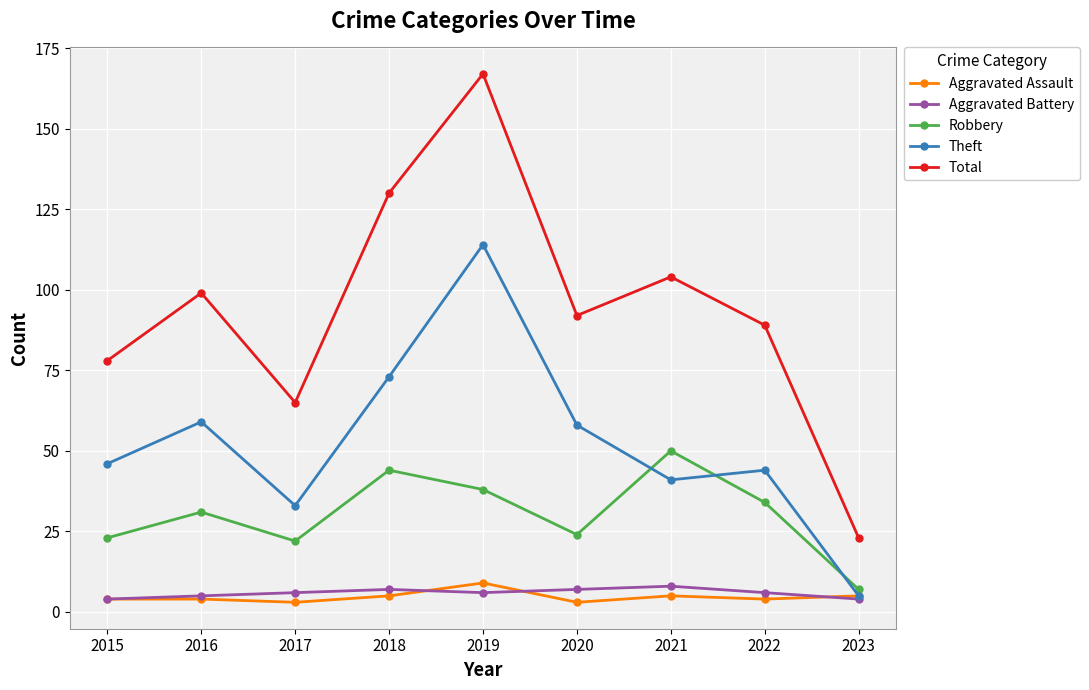

Where is the first local maximum for Robbery?

2016